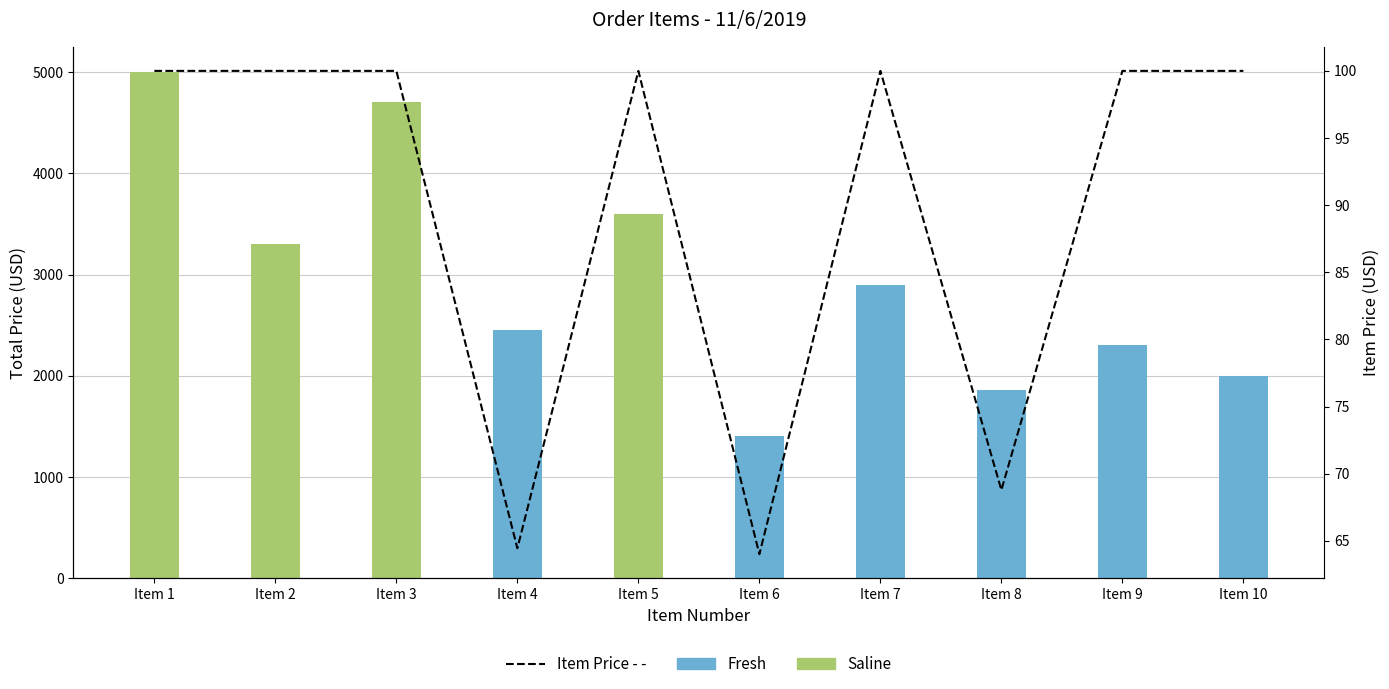

Reading right to left, transcribe all the data shown in this chart.

100.0	100.0	68.8	100.0	64.0	100.0	64.4	100.0	100.0	100.0